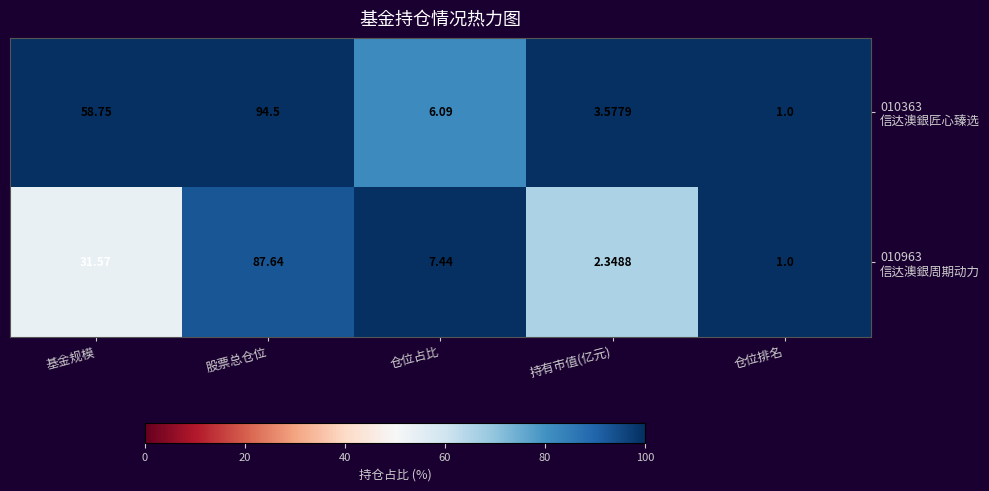

Which label corresponds to the largest value in the chart?

股票总仓位